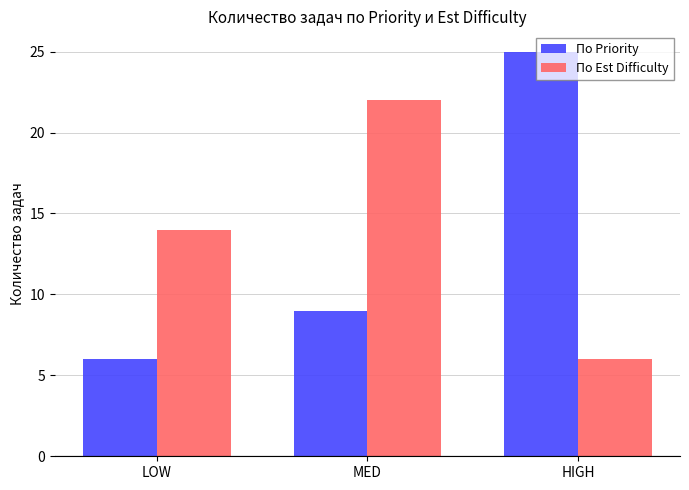

What is the minimum value shown in the chart?

6